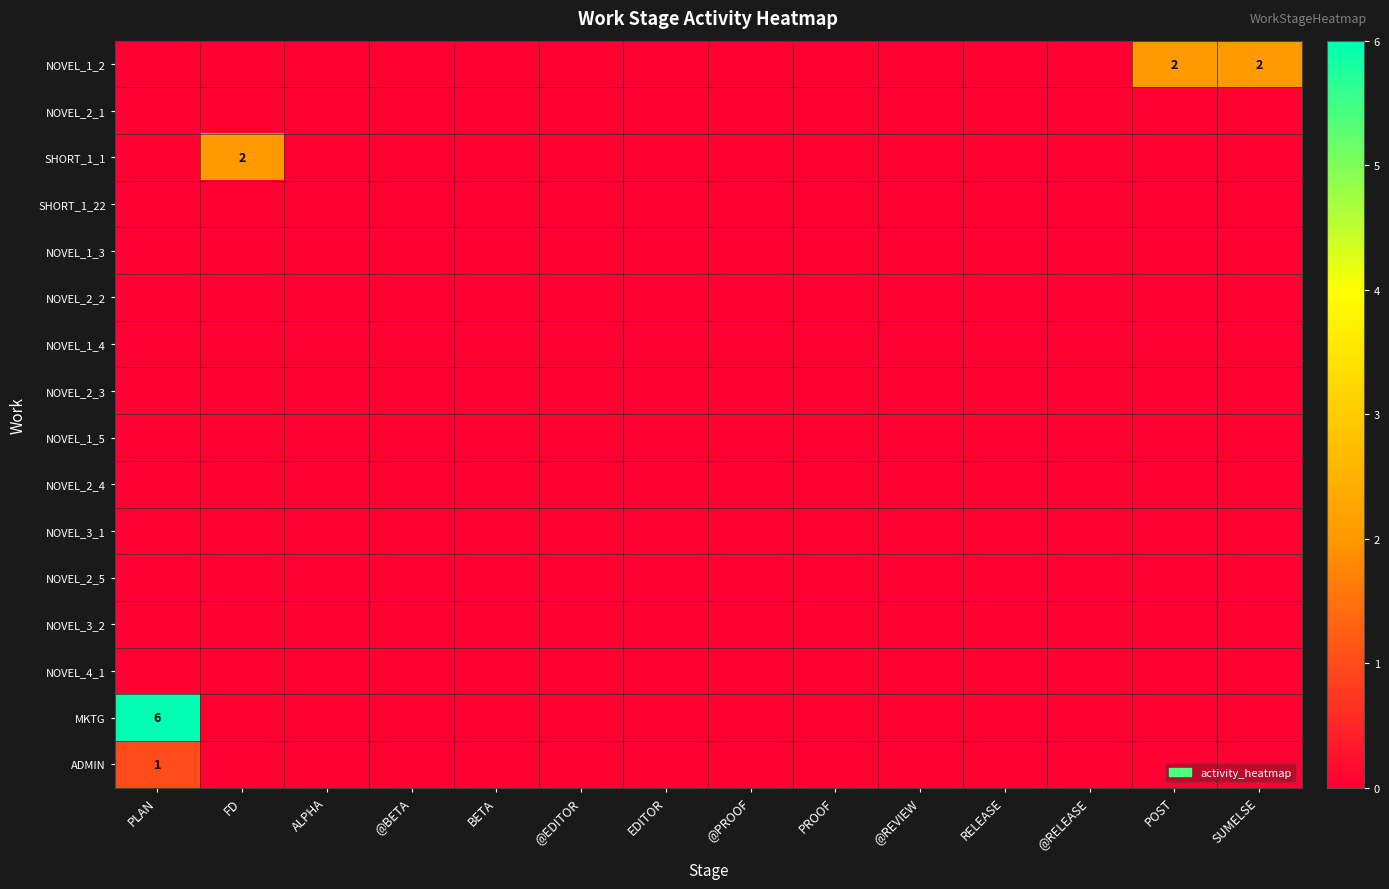

Is the value of SHORT_1_1 at SUMELSE greater than the value of NOVEL_3_1 at RELEASE?

No